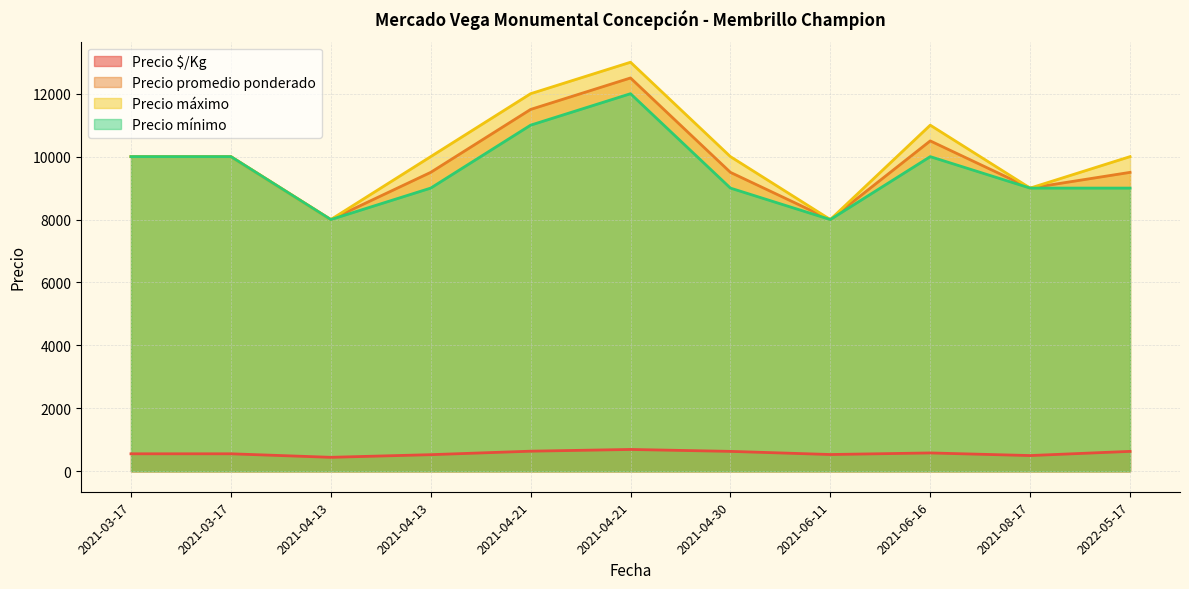

Reading left to right, transcribe all the data shown in this chart.

Precio $/Kg: 2021-03-17=556	2021-03-17=556	2021-04-13=444	2021-04-13=528	2021-04-21=639	2021-04-21=694	2021-04-30=633	2021-06-11=533	2021-06-16=583	2021-08-17=500	2022-05-17=633
Precio promedio ponderado: 2021-03-17=10000	2021-03-17=10000	2021-04-13=8000	2021-04-13=9500	2021-04-21=11500	2021-04-21=12500	2021-04-30=9500	2021-06-11=8000	2021-06-16=10500	2021-08-17=9000	2022-05-17=9500
Precio máximo: 2021-03-17=10000	2021-03-17=10000	2021-04-13=8000	2021-04-13=10000	2021-04-21=12000	2021-04-21=13000	2021-04-30=10000	2021-06-11=8000	2021-06-16=11000	2021-08-17=9000	2022-05-17=10000
Precio mínimo: 2021-03-17=10000	2021-03-17=10000	2021-04-13=8000	2021-04-13=9000	2021-04-21=11000	2021-04-21=12000	2021-04-30=9000	2021-06-11=8000	2021-06-16=10000	2021-08-17=9000	2022-05-17=9000